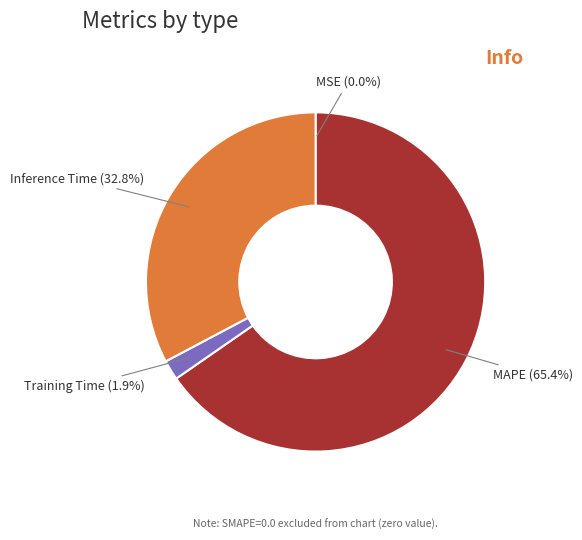

Which has a higher value, MAPE or Training Time?

MAPE